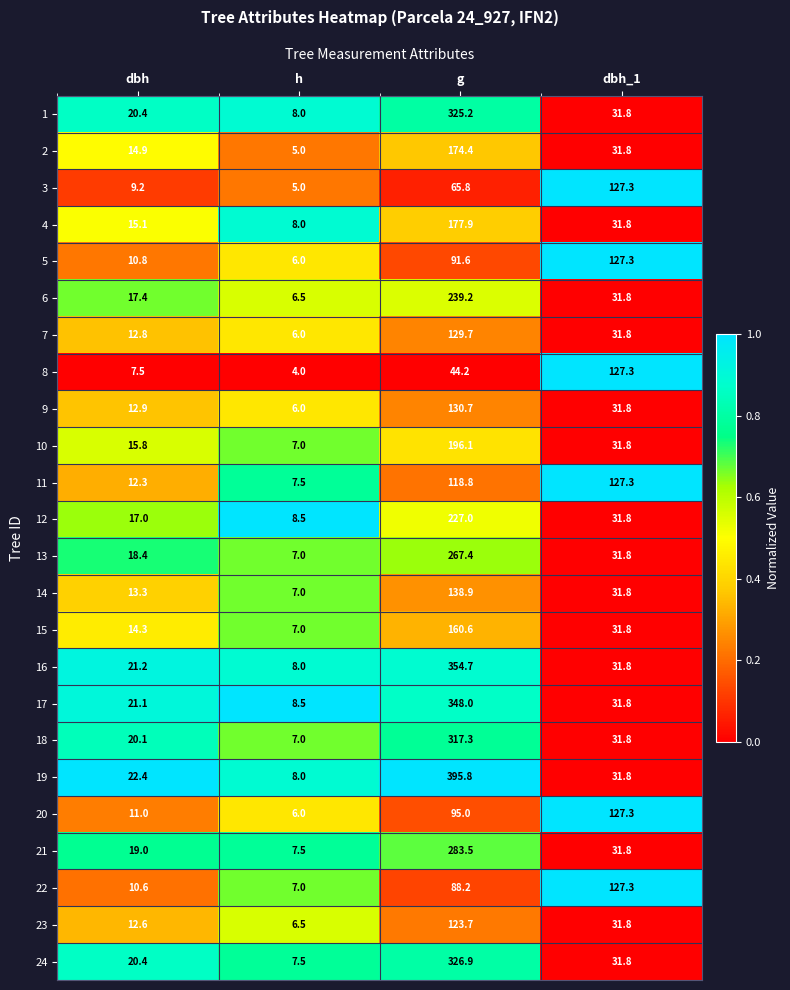

At which label is 2 closest to 89?

dbh_1